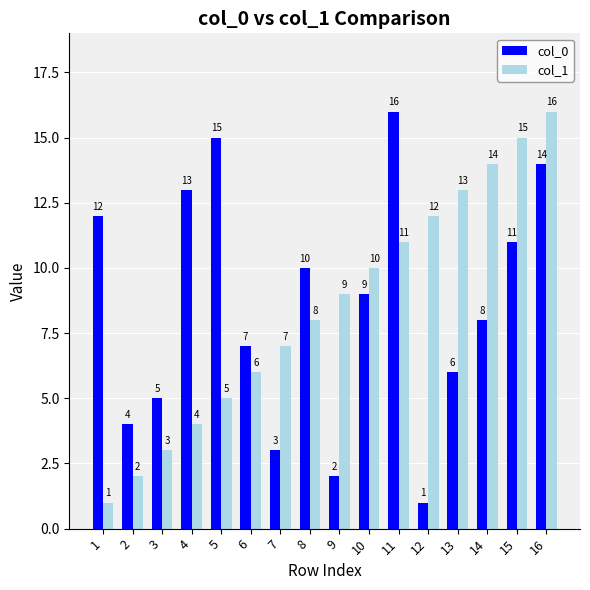

Rank the series at 14 from highest to lowest value.

col_1, col_0